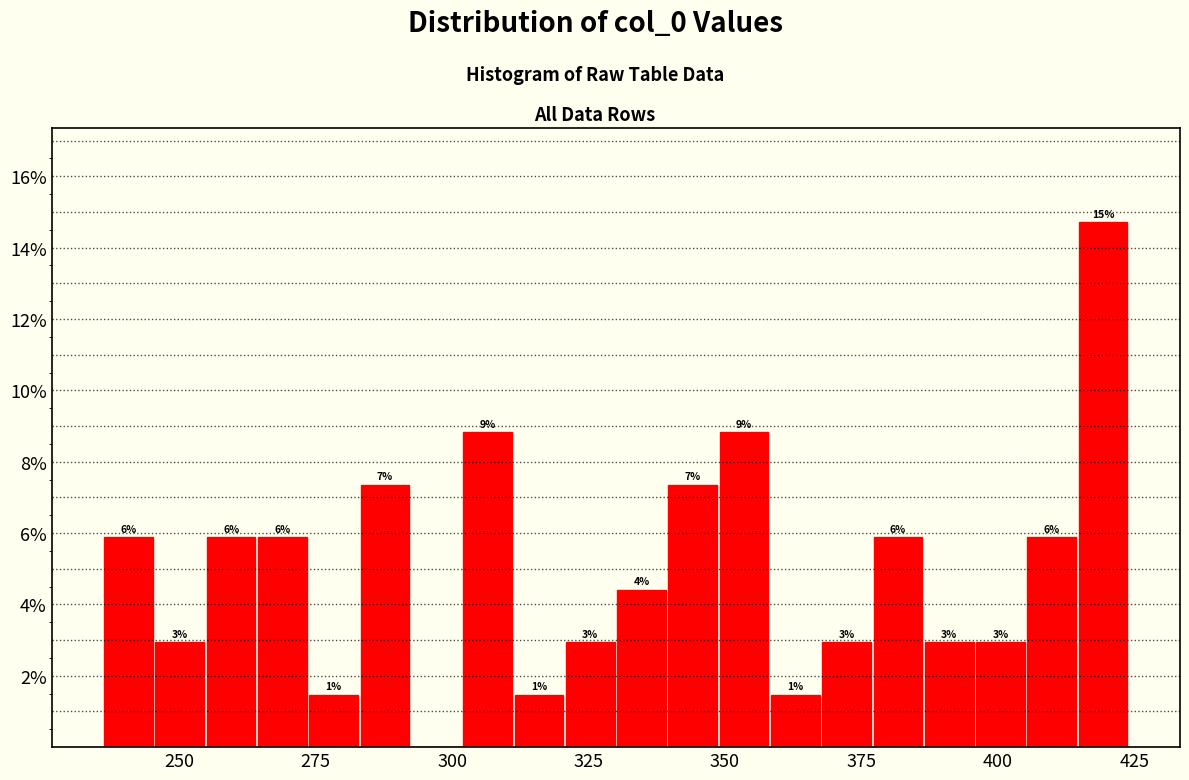

Read against the x-axis, roughly where is the centre of the tallest bar?

420